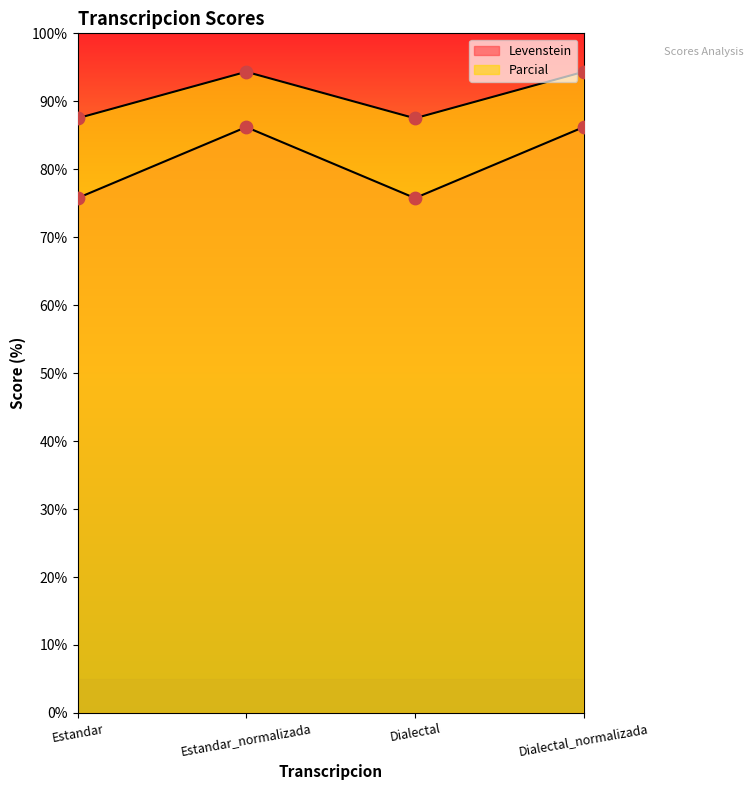

Which series has the largest Y range (max minus min)?

Parcial